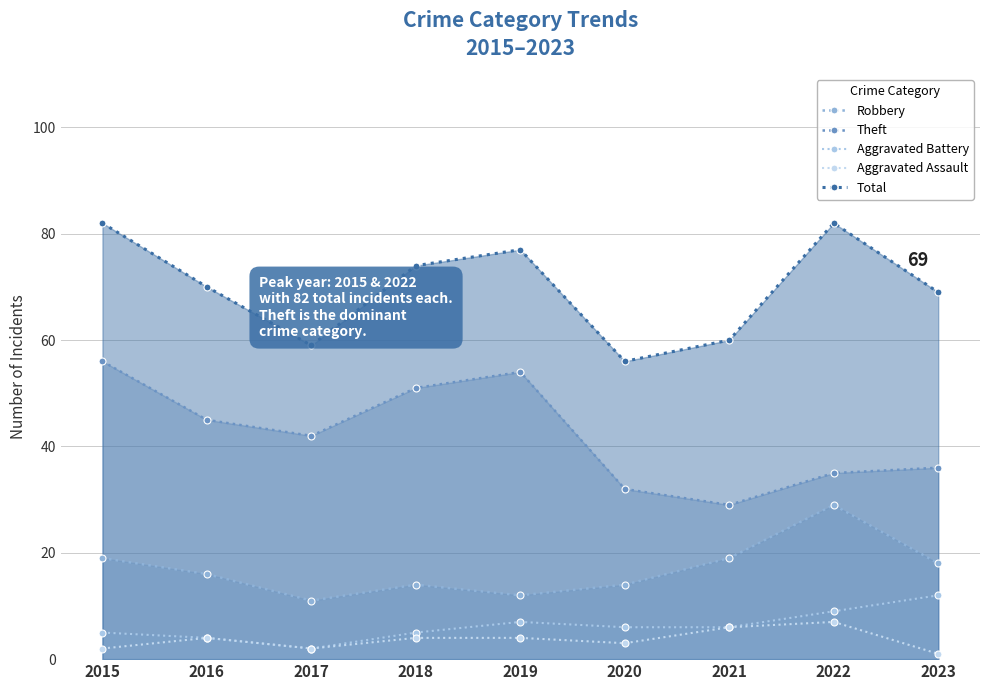

What is the value of the Aggravated Battery point at the 6th from the left?

6